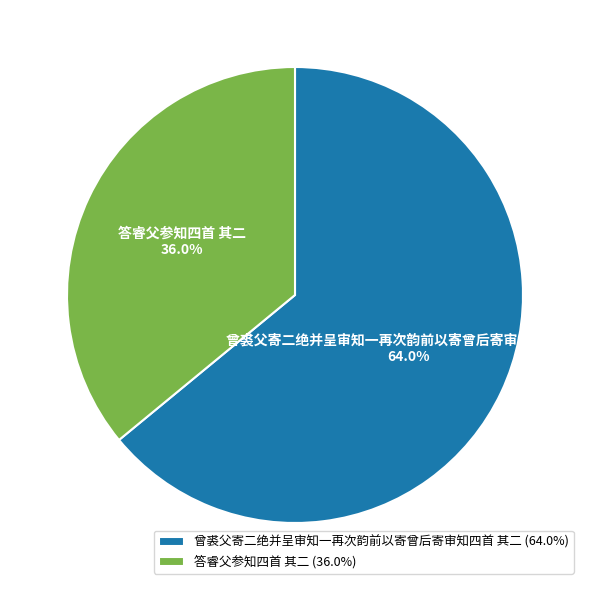

True or false: 答睿父参知四首 其二 accounts for 36% of the total.

True